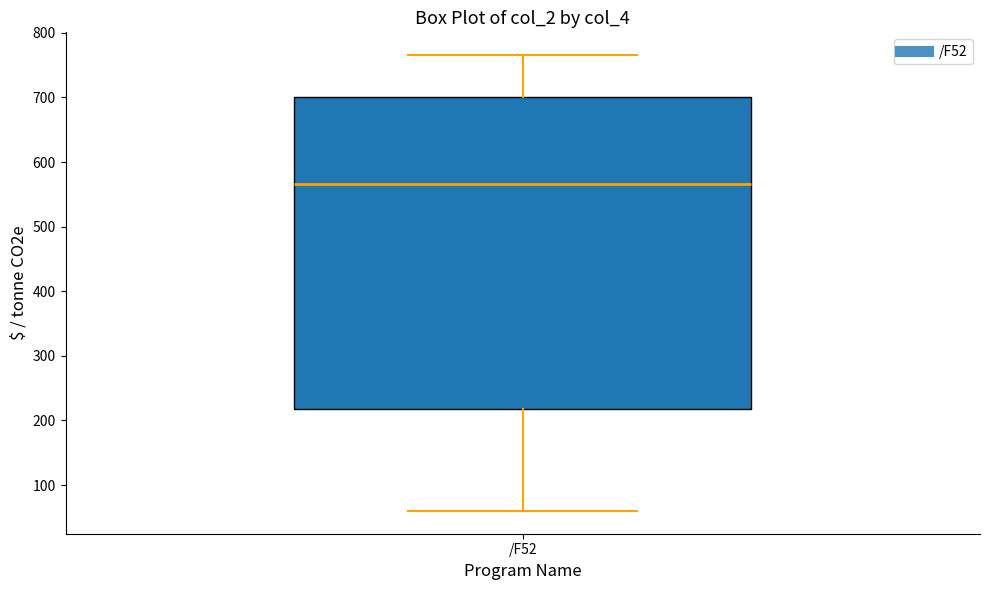

Where does the lower whisker of the box for /F52 end on the y-axis? The values are not printed on the chart, so give them approximately, as read against the axis.

60